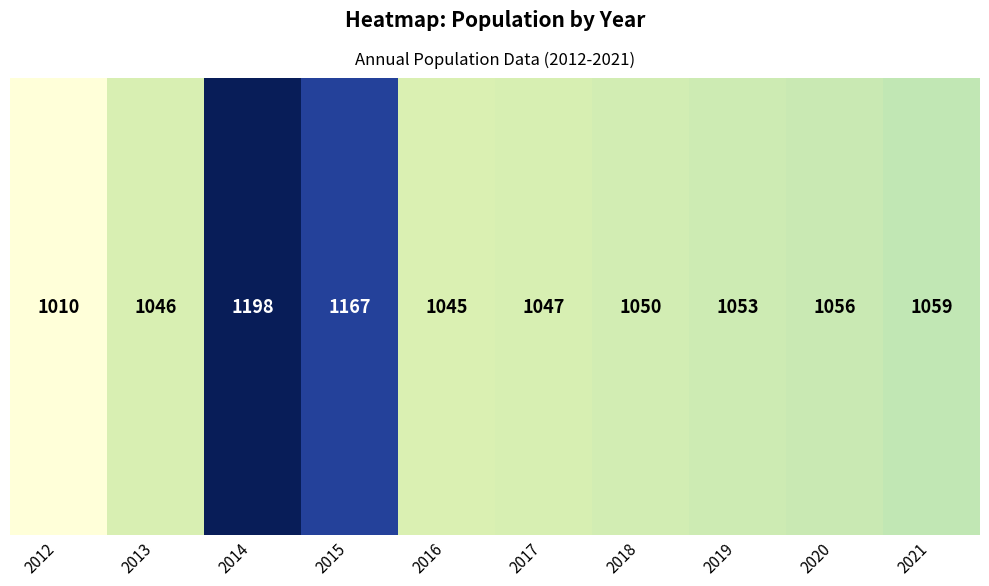

Where is the data nearest to the value 1104?

2021